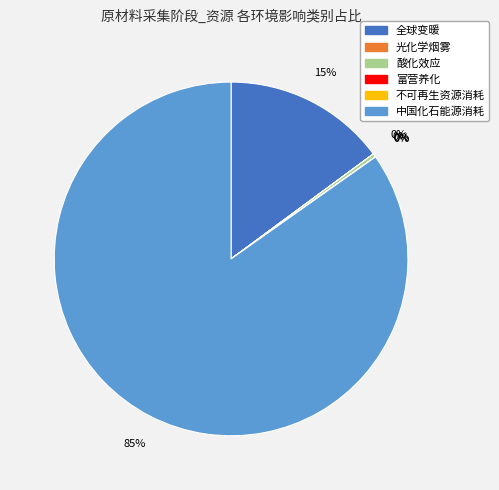

Does any single category account for the majority?

Yes